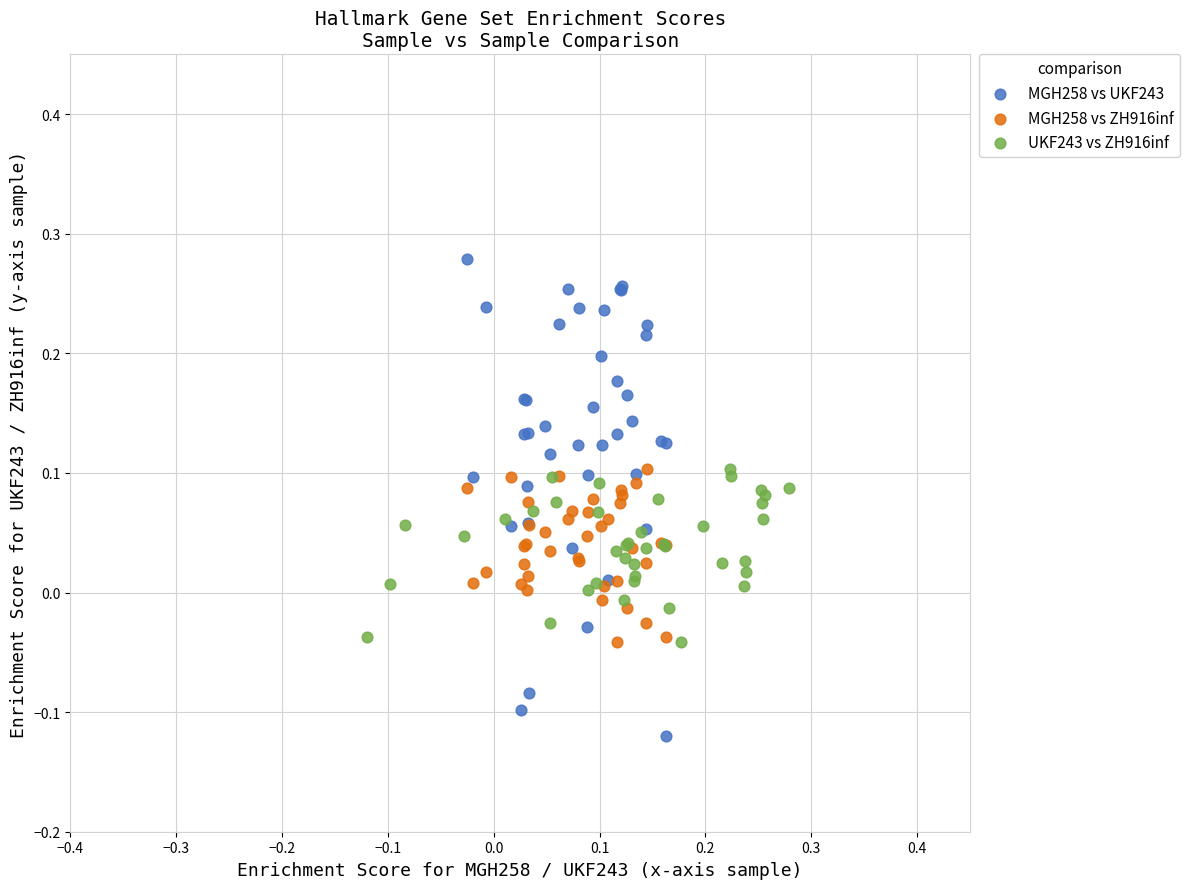

Which series has the widest spread of Y values?

MGH258 vs UKF243